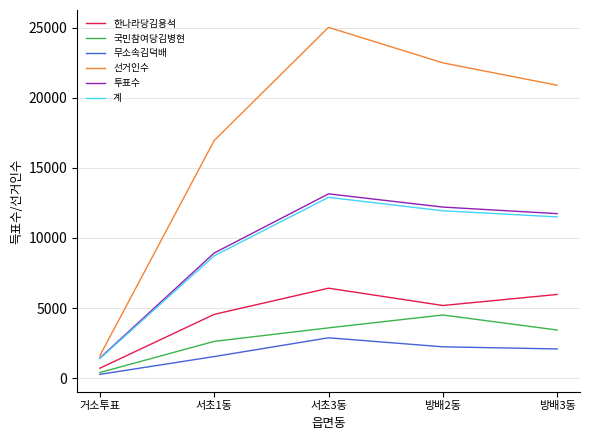

What is the difference between the 국민참여당김병현 values at 방배3동 and 거소투표?

3030